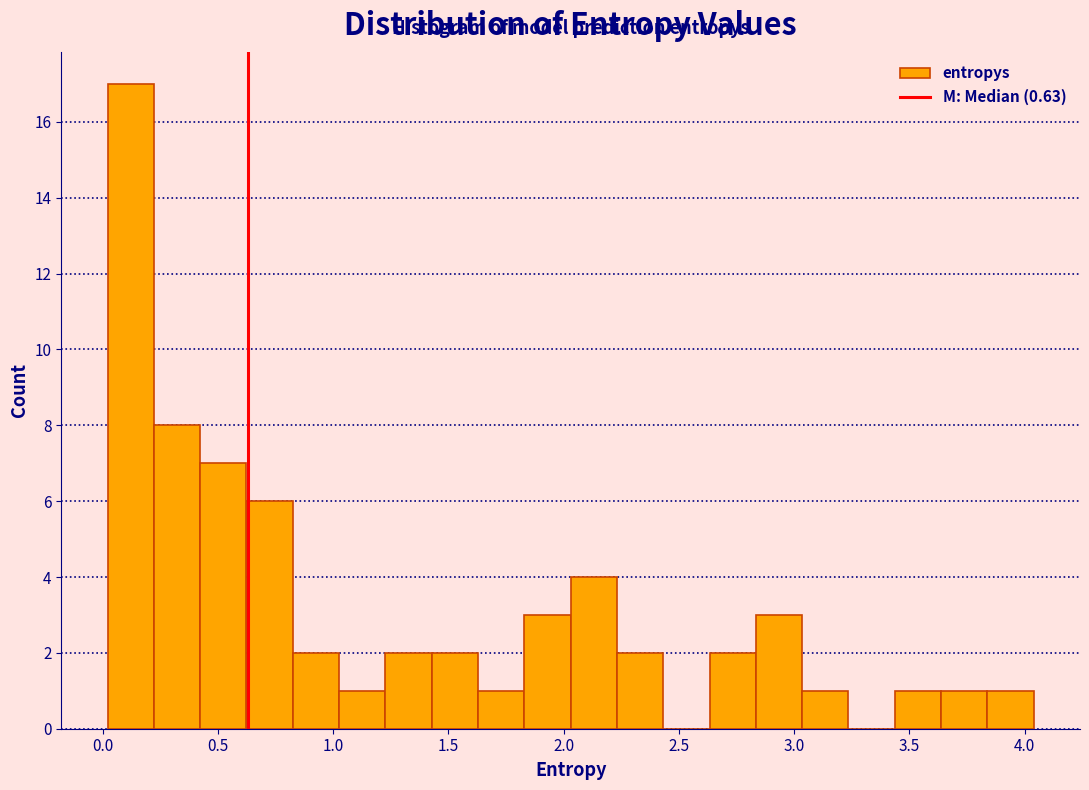

Reading left to right, transcribe this chart: for each bar, give the range it covers on the x-axis and its height. Neither the bar edges nor the heights are printed on the chart, so give them approximately, as read against the axes.

0.00 to 0.20: 17
0.20 to 0.40: 8
0.40 to 0.60: 7
0.60 to 0.80: 6
0.80 to 1.05: 2
1.05 to 1.25: 1
1.25 to 1.45: 2
1.45 to 1.65: 2
1.65 to 1.85: 1
1.85 to 2.05: 3
2.05 to 2.25: 4
2.25 to 2.45: 2
2.45 to 2.65: 0
2.65 to 2.85: 2
2.85 to 3.05: 3
3.05 to 3.25: 1
3.25 to 3.45: 0
3.45 to 3.65: 1
3.65 to 3.85: 1
3.85 to 4.05: 1